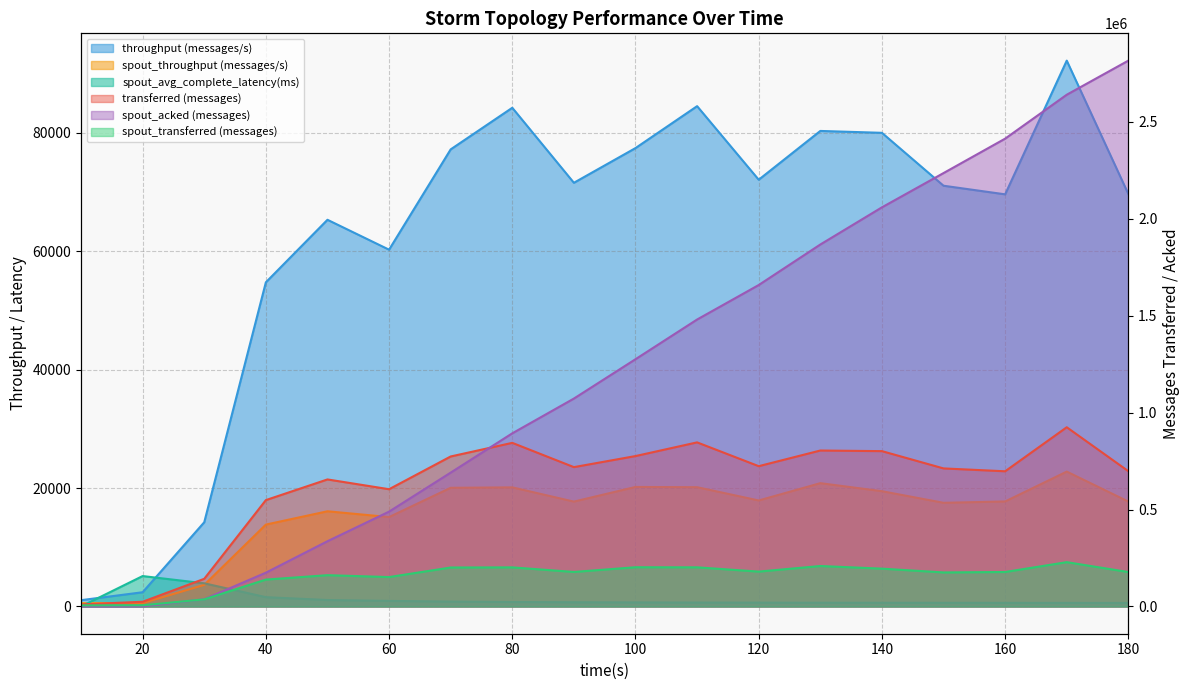

How many data points in spout_acked (messages) are less than 1275660?

9